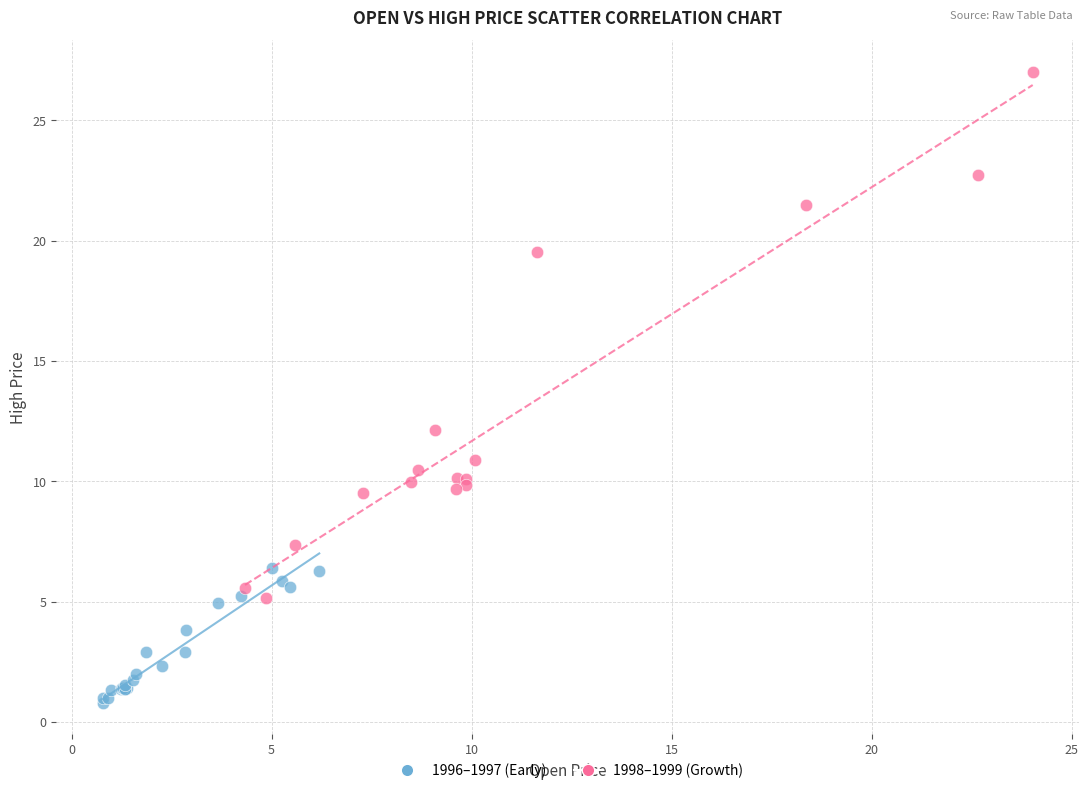

Which series has the widest spread of Y values?

1998–1999 (Growth)